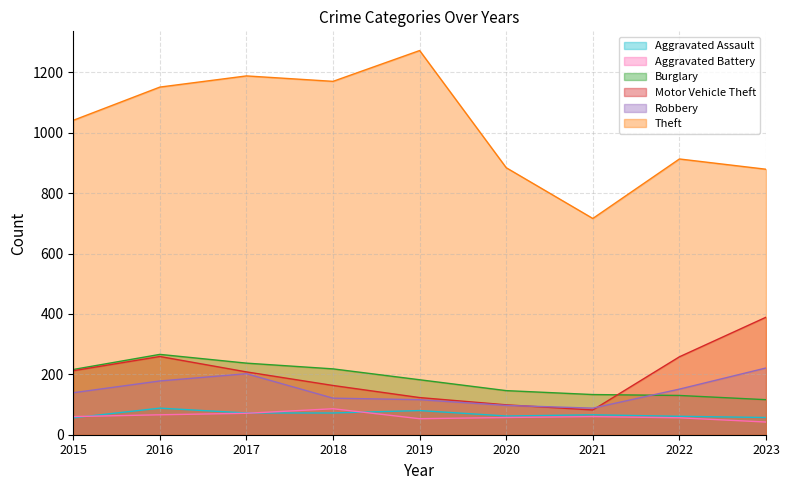

True or false: Aggravated Battery and Theft intersect in this chart.

False